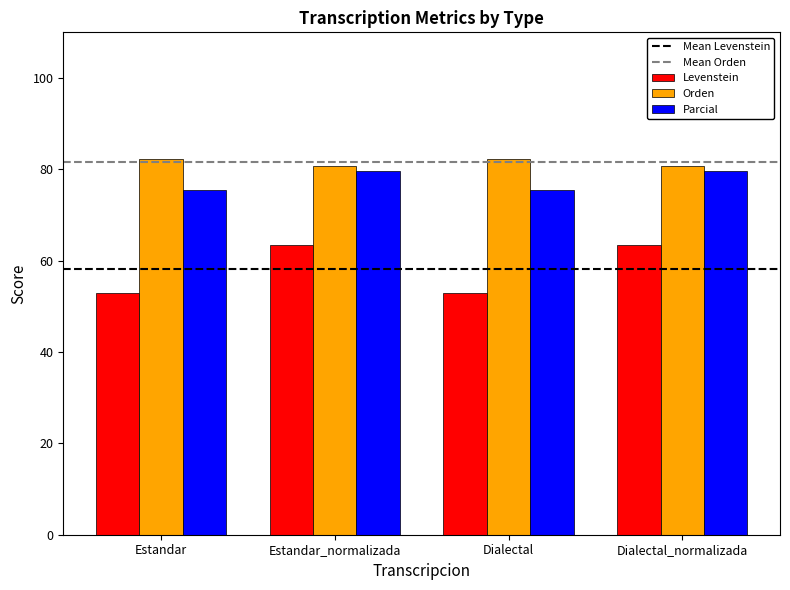

What is the greatest value displayed?

82.4